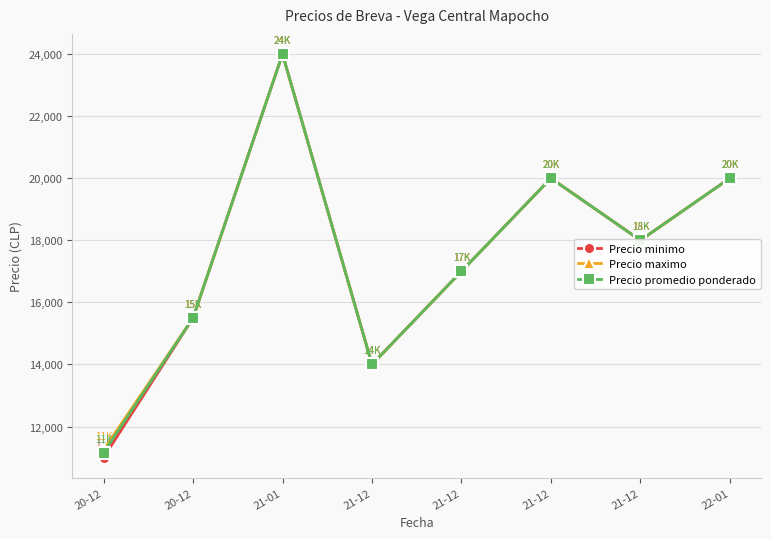

What is the difference between the maximum and second lowest values in the Precio promedio ponderado series?

10000